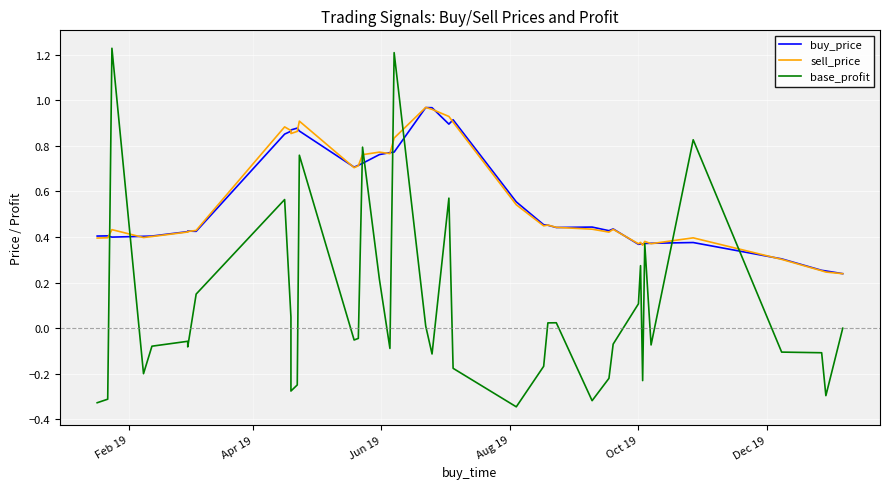

Is the value of buy_price at 24 greater than the value of sell_price at 24?

Yes